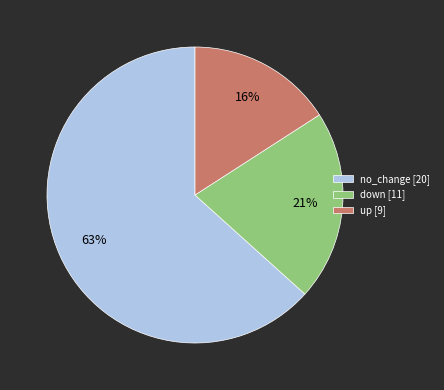

To the nearest percent, what is the difference between the largest and smallest slice percentages?

47%